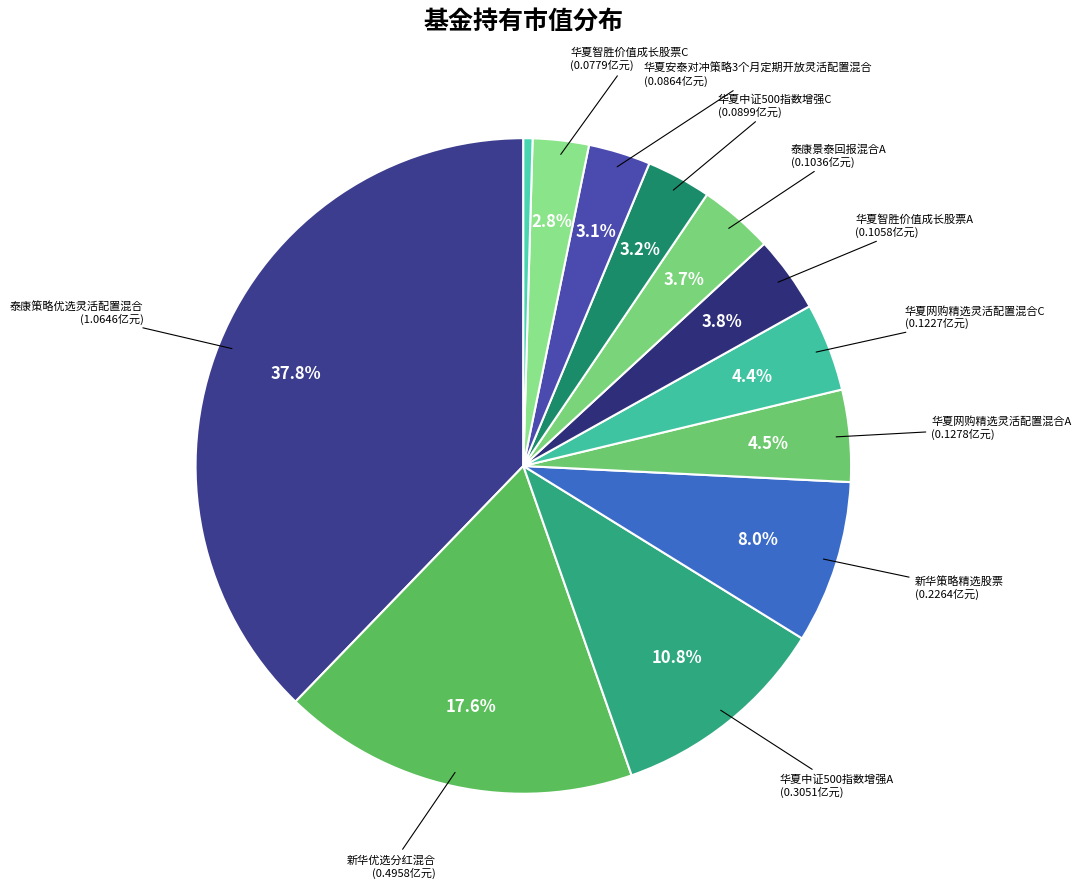

Is there any slice that represents more than half of the pie?

No